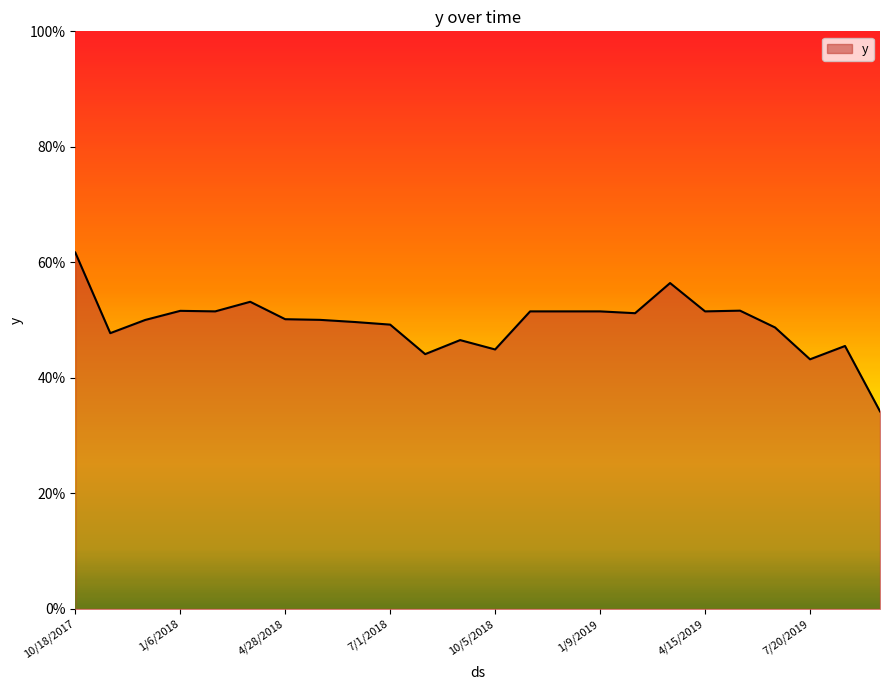

Reading left to right, list all the values displayed in this chart.

10/18/2017=0.6	11/3/2017=0.5	12/5/2017=0.5	1/6/2018=0.5	2/7/2018=0.5	3/27/2018=0.5	4/28/2018=0.5	5/30/2018=0.5	6/15/2018=0.5	7/1/2018=0.5	8/18/2018=0.4	9/3/2018=0.5	10/5/2018=0.4	11/22/2018=0.5	12/8/2018=0.5	1/9/2019=0.5	2/26/2019=0.5	3/30/2019=0.6	4/15/2019=0.5	5/17/2019=0.5	6/18/2019=0.5	7/20/2019=0.4	8/5/2019=0.5	9/22/2019=0.3